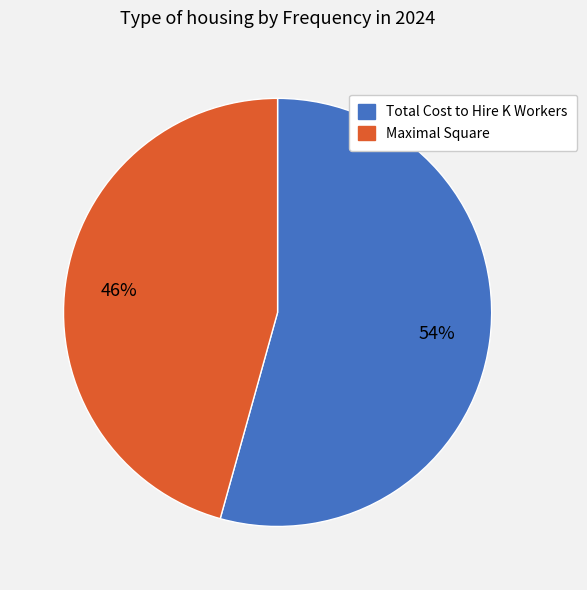

How many segments does this pie chart have?

2